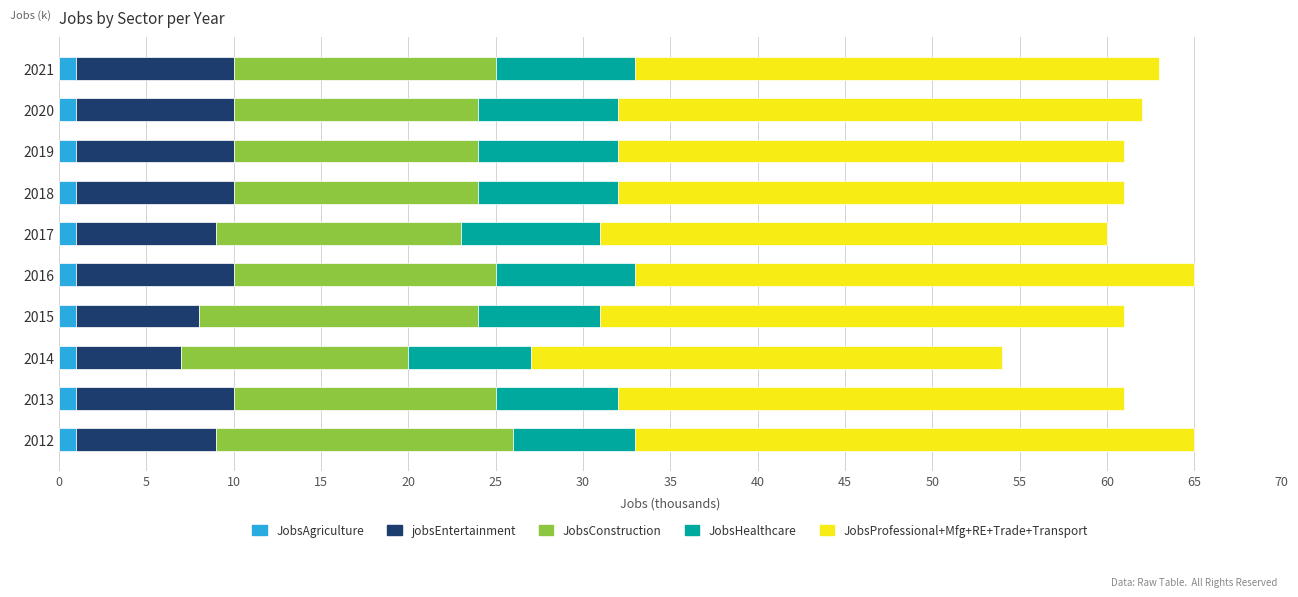

True or false: JobsAgriculture has a value of 1 at 2013.

True